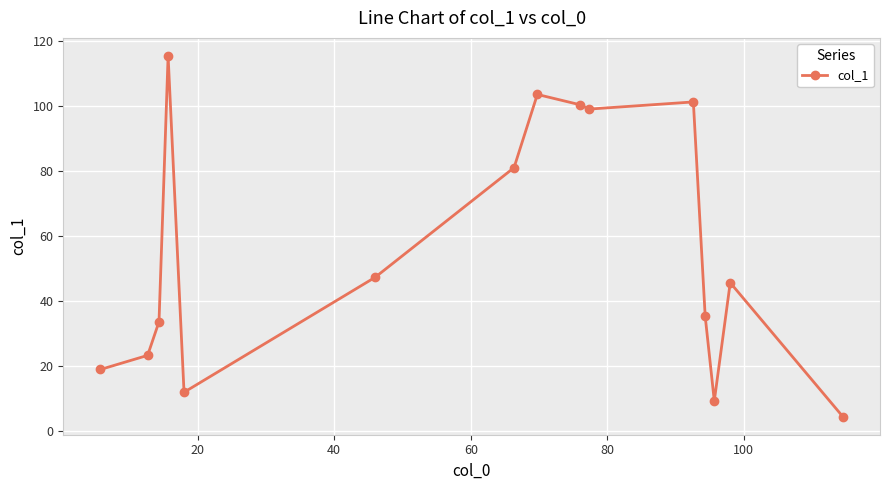

True or false: the data has more than 1 interior local peaks.

True